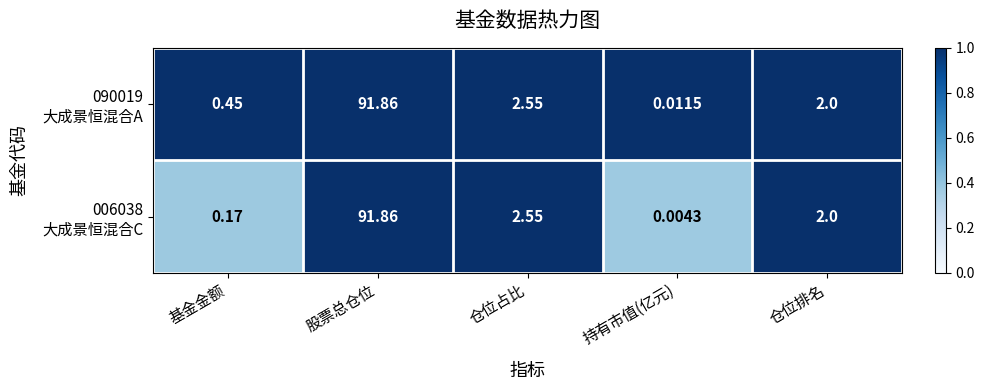

Which label corresponds to the smallest value in the chart?

持有市值(亿元)